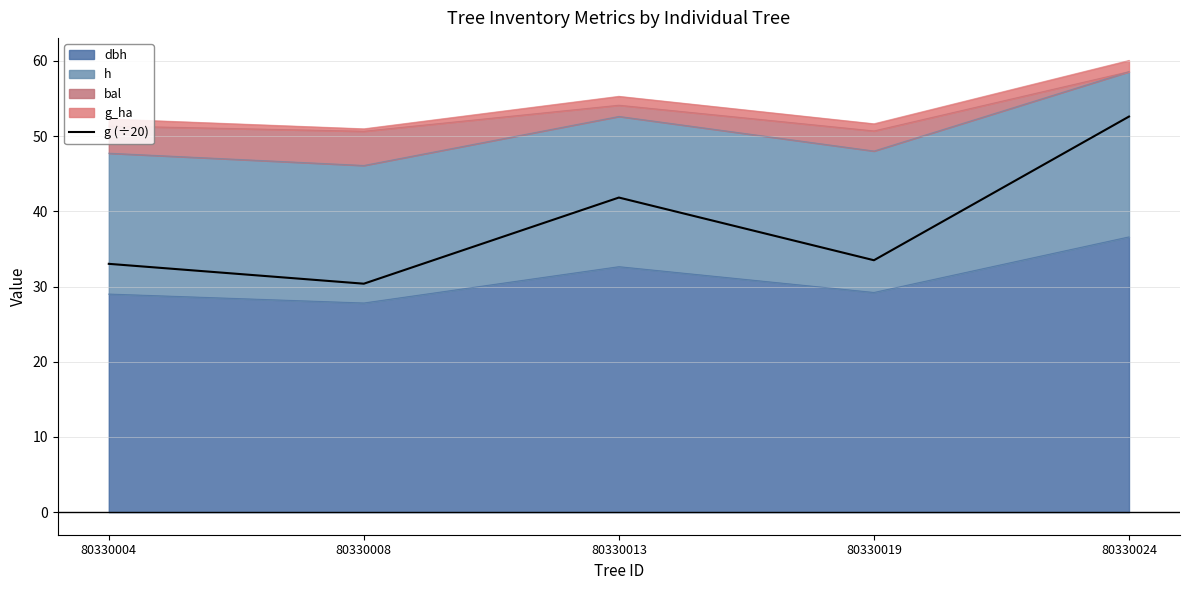

How many interior local valleys (lower than both neighbors) does the data have?

2